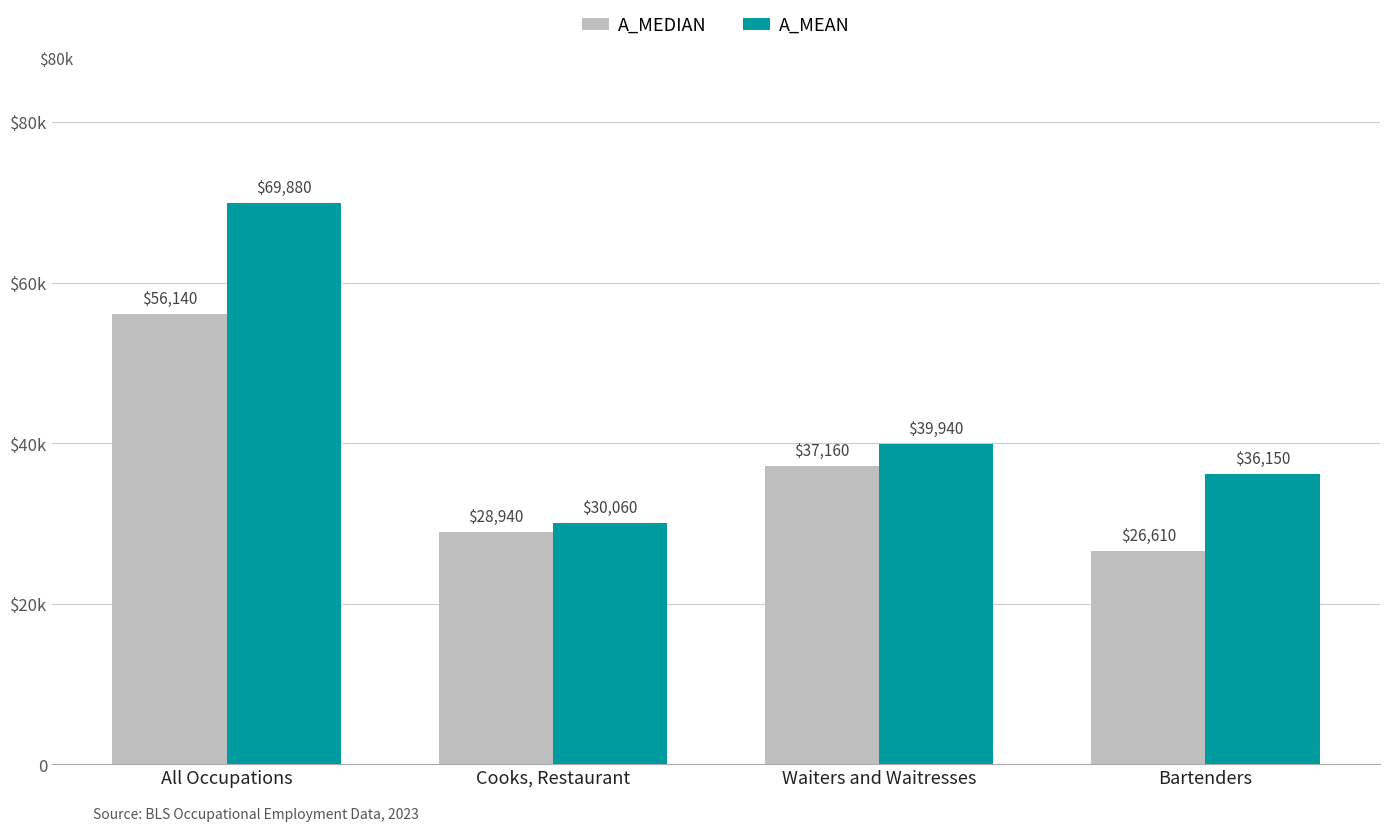

List the labels in order of A_MEDIAN value, largest first.

All Occupations, Waiters and Waitresses, Cooks, Restaurant, Bartenders